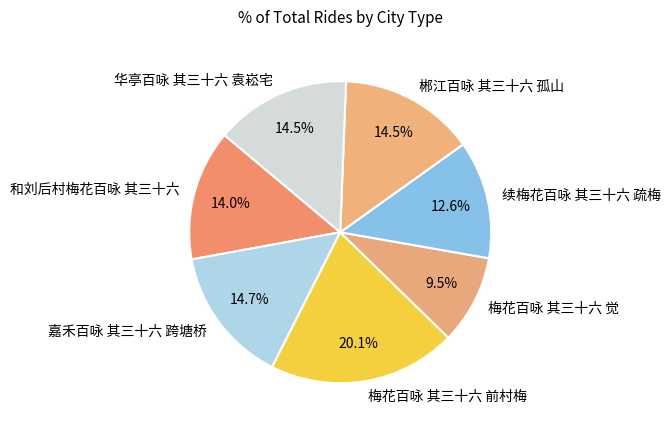

Is there any slice that represents more than half of the pie?

No